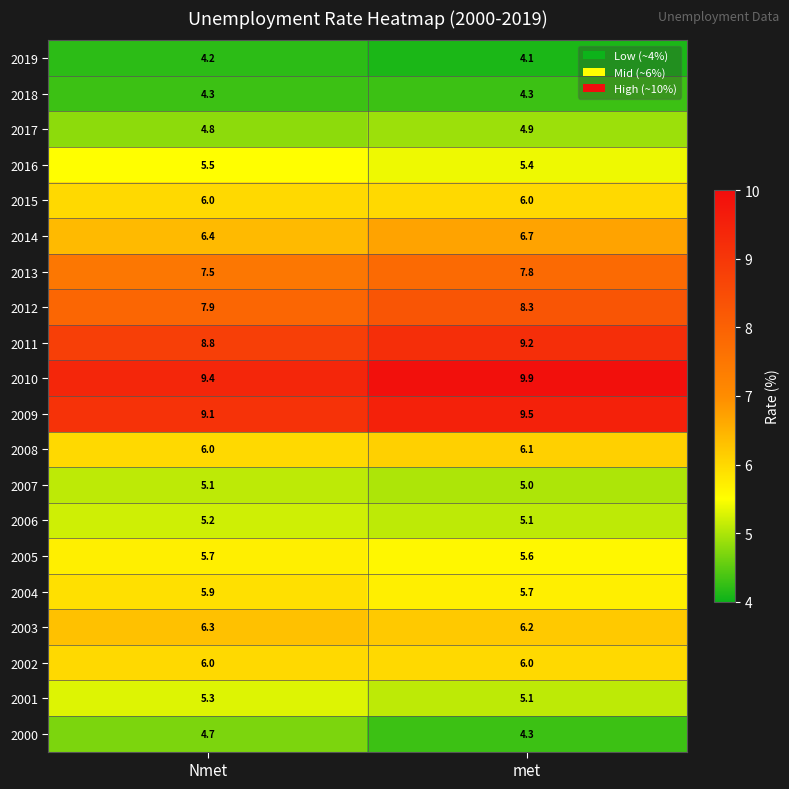

What is the sum of the 2000 values at met and Nmet?

9.0